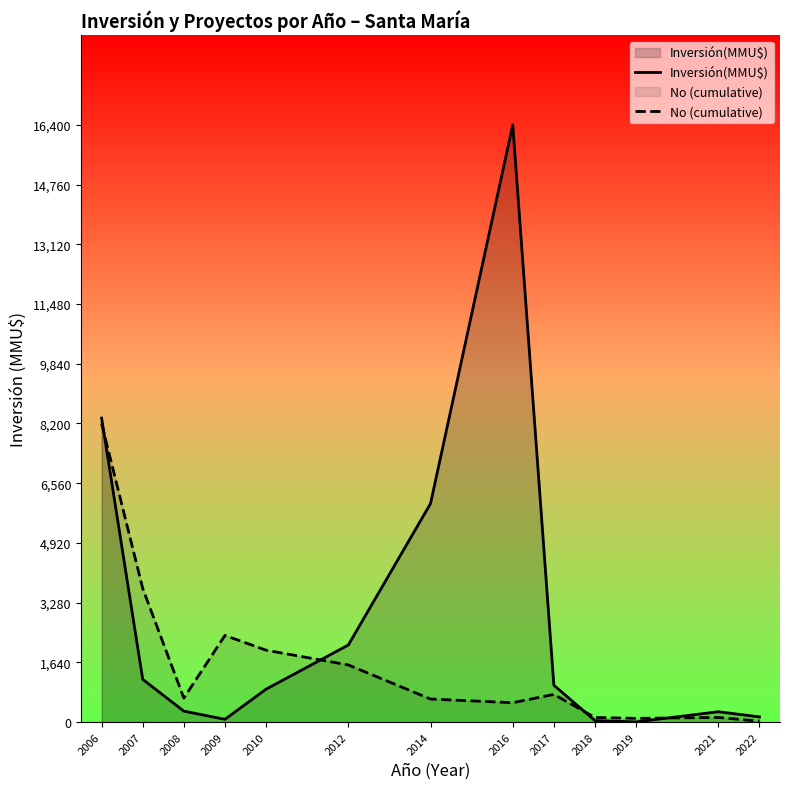

Which series has the largest total across all categories?

Inversión(MMU$)